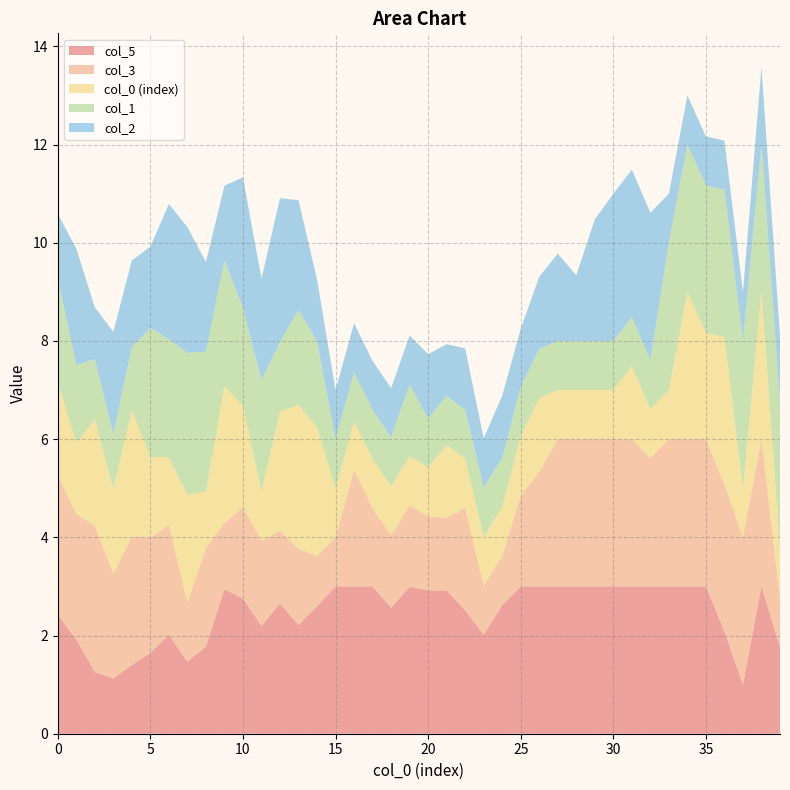

Reading right to left, transcribe all the data shown in this chart.

0: 39=1.0	38=3.0	37=1.0	36=3.0	35=2.2	34=3.0	33=1.0	32=1.0	31=1.5	30=1.0	29=1.0	28=1.0	27=1.0	26=1.5	25=1.2	24=1.0	23=1.0	22=1.0	21=1.5	20=1.0	19=1.0	18=1.0	17=1.0	16=1.0	15=1.0	14=2.6	13=2.9	12=2.4	11=1.0	10=2.1	9=2.8	8=1.1	7=2.2	6=1.4	5=1.7	4=2.6	3=1.7	2=2.2	1=1.5	0=1.9
1: 39=3.0	38=3.0	37=3.0	36=3.0	35=3.0	34=3.0	33=3.0	32=1.0	31=1.0	30=1.0	29=1.0	28=1.0	27=1.0	26=1.0	25=1.0	24=1.0	23=1.0	22=1.0	21=1.0	20=1.0	19=1.5	18=1.0	17=1.0	16=1.0	15=1.0	14=1.7	13=1.9	12=1.4	11=2.3	10=2.0	9=2.6	8=2.8	7=2.9	6=2.4	5=2.6	4=1.3	3=1.1	2=1.2	1=1.6	0=2.1
2: 39=1.4	38=1.6	37=1.0	36=1.0	35=1.0	34=1.0	33=1.0	32=3.0	31=3.0	30=3.0	29=2.5	28=1.3	27=1.8	26=1.5	25=1.2	24=1.3	23=1.0	22=1.2	21=1.1	20=1.3	19=1.0	18=1.0	17=1.0	16=1.0	15=1.0	14=1.3	13=2.2	12=2.9	11=2.1	10=2.7	9=1.5	8=1.8	7=2.6	6=2.8	5=1.7	4=1.8	3=2.1	2=1.1	1=2.4	0=1.3
3: 39=1.0	38=3.0	37=3.0	36=3.0	35=3.0	34=3.0	33=3.0	32=2.6	31=3.0	30=3.0	29=3.0	28=3.0	27=3.0	26=2.3	25=1.8	24=1.0	23=1.0	22=2.1	21=1.5	20=1.5	19=1.7	18=1.5	17=1.6	16=2.4	15=1.0	14=1.0	13=1.6	12=1.5	11=1.7	10=1.9	9=1.4	8=2.0	7=1.2	6=2.2	5=2.3	4=2.6	3=2.1	2=3.0	1=2.6	0=2.8
4: 39=1.8	38=3.0	37=1.0	36=2.1	35=3.0	34=3.0	33=3.0	32=3.0	31=3.0	30=3.0	29=3.0	28=3.0	27=3.0	26=3.0	25=3.0	24=2.6	23=2.0	22=2.5	21=2.9	20=2.9	19=3.0	18=2.6	17=3.0	16=3.0	15=3.0	14=2.6	13=2.2	12=2.7	11=2.2	10=2.8	9=2.9	8=1.8	7=1.5	6=2.0	5=1.6	4=1.4	3=1.1	2=1.3	1=1.9	0=2.4